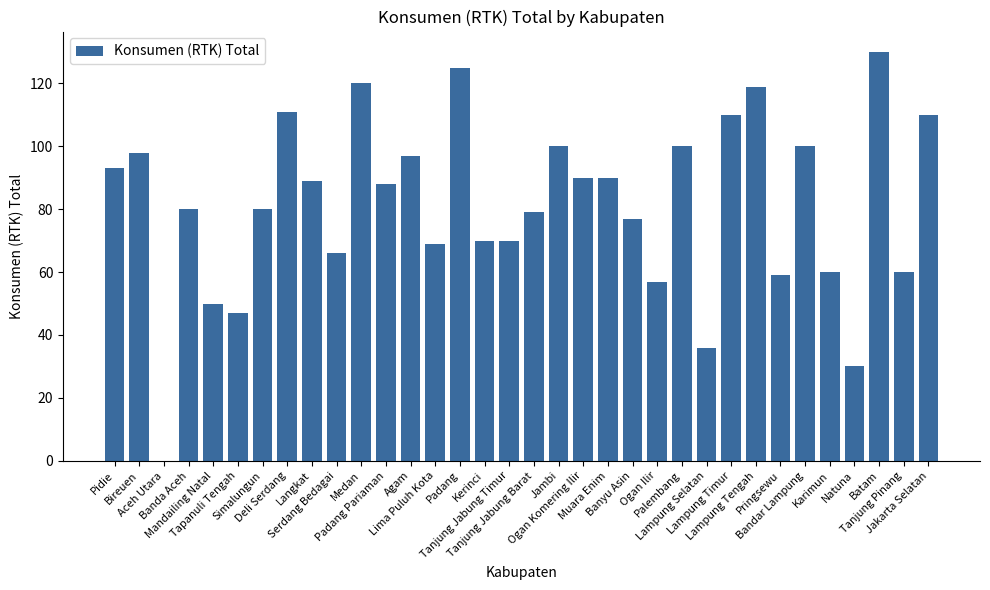

What is the sum of all values?

2760